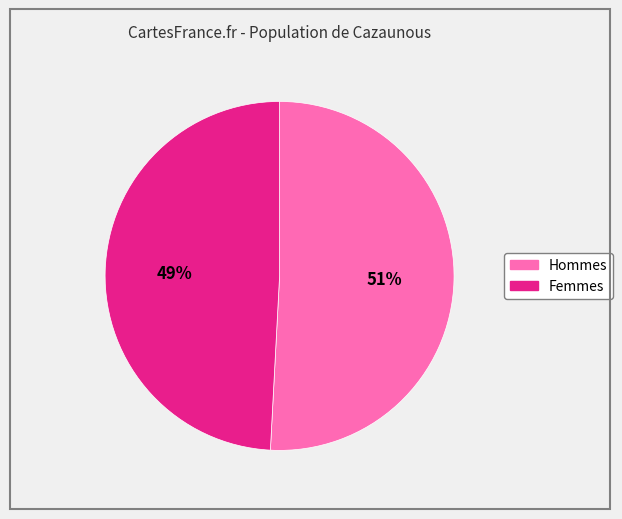

Does any single category account for the majority?

Yes